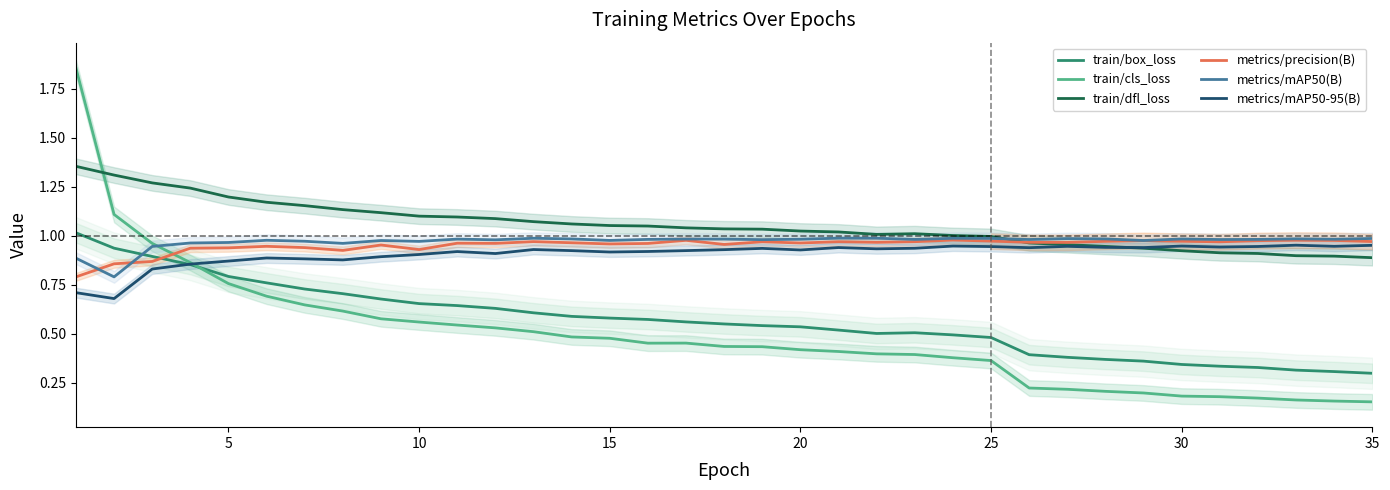

True or false: train/dfl_loss has a value of 0.4 at 0.

False